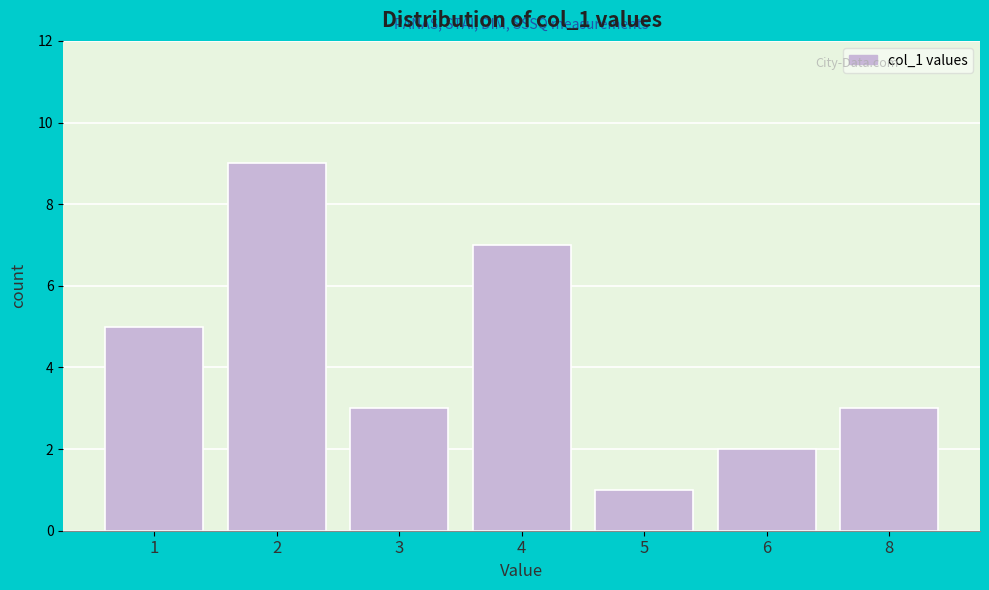

Reading left to right, extract all data points from this chart.

5	9	3	7	1	2	3